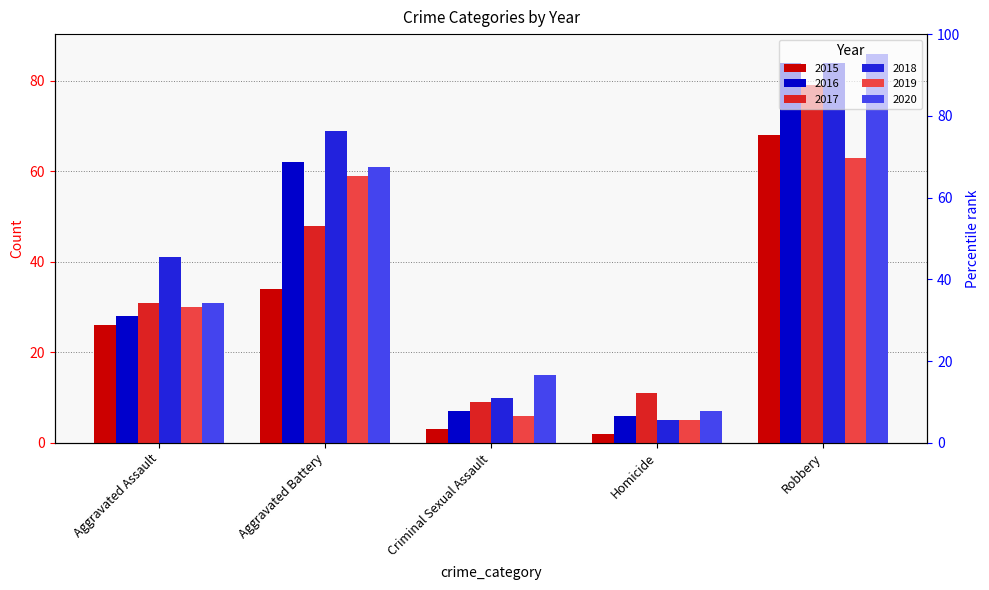

Reading left to right, extract all data points from this chart.

2015: 26	34	3	2	68
2016: 28	62	7	6	84
2017: 31	48	9	11	79
2018: 41	69	10	5	84
2019: 30	59	6	5	63
2020: 31	61	15	7	86